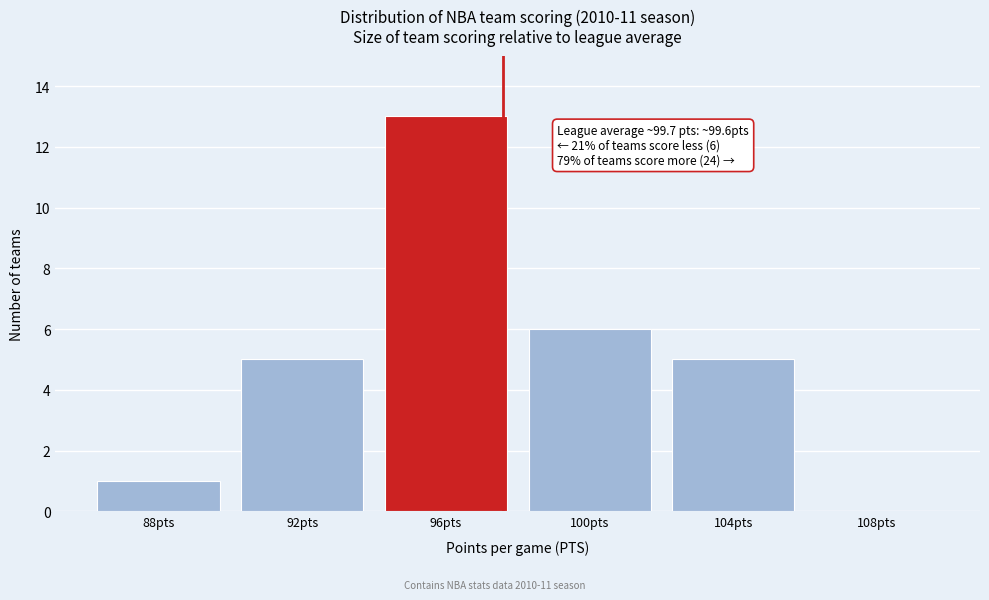

Reading right to left, what are all the values shown in this chart?

108pts=0	104pts=5	100pts=6	96pts=13	92pts=5	88pts=1